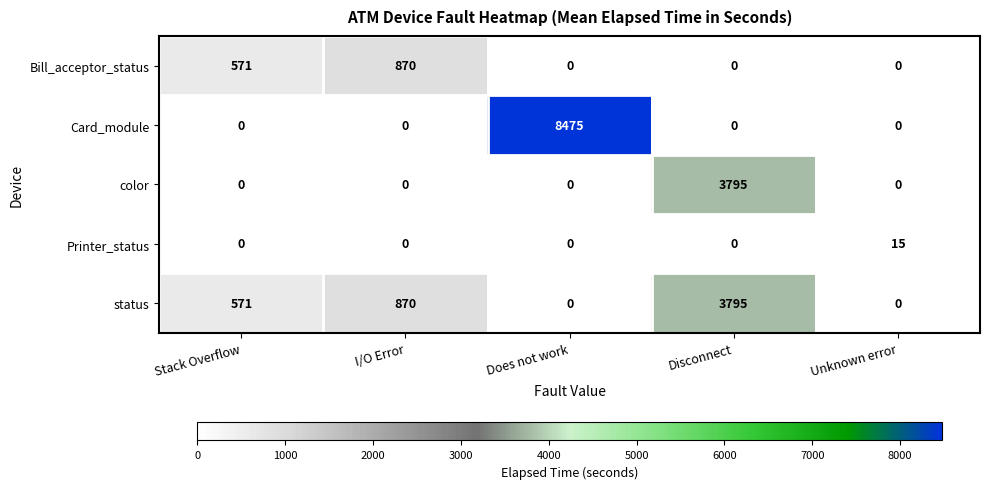

Which series has the largest total across all categories?

Card_module